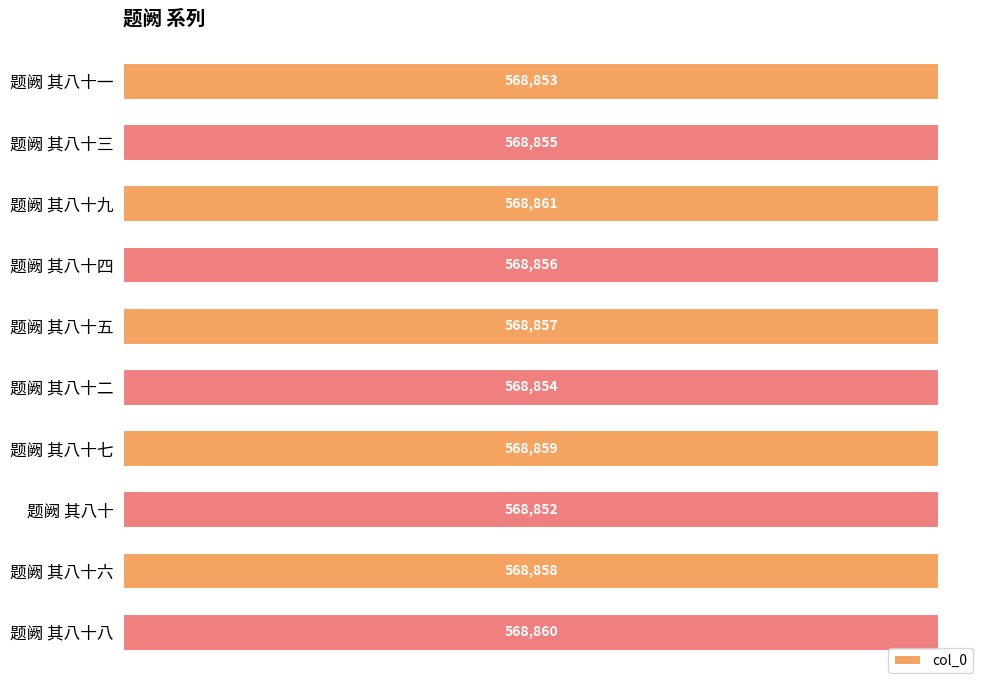

Reading top to bottom, what are all the values shown in this chart?

题阙 其八十一=568853	题阙 其八十三=568855	题阙 其八十九=568861	题阙 其八十四=568856	题阙 其八十五=568857	题阙 其八十二=568854	题阙 其八十七=568859	题阙 其八十=568852	题阙 其八十六=568858	题阙 其八十八=568860